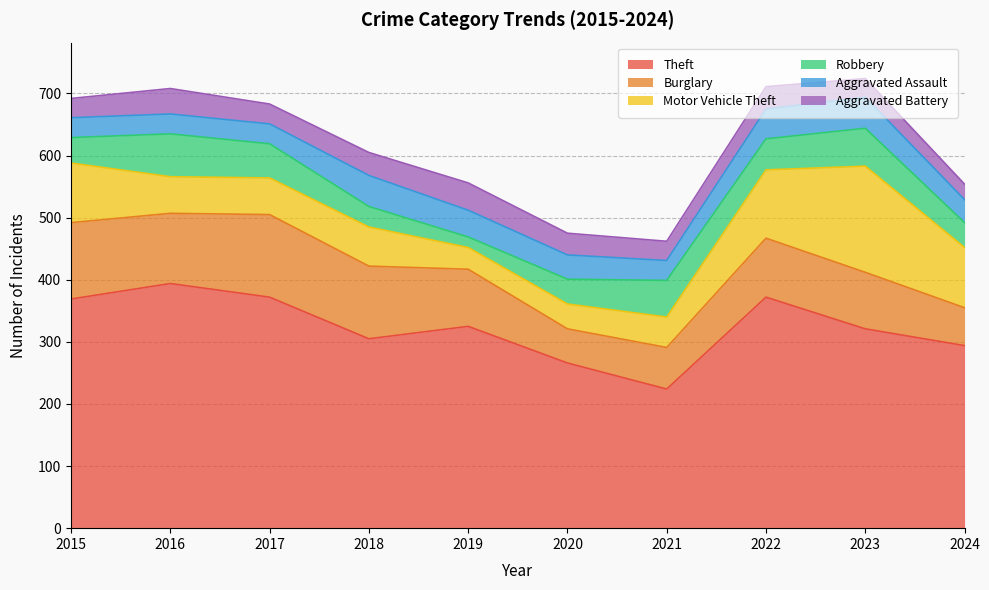

Which series has the largest total across all categories?

Theft